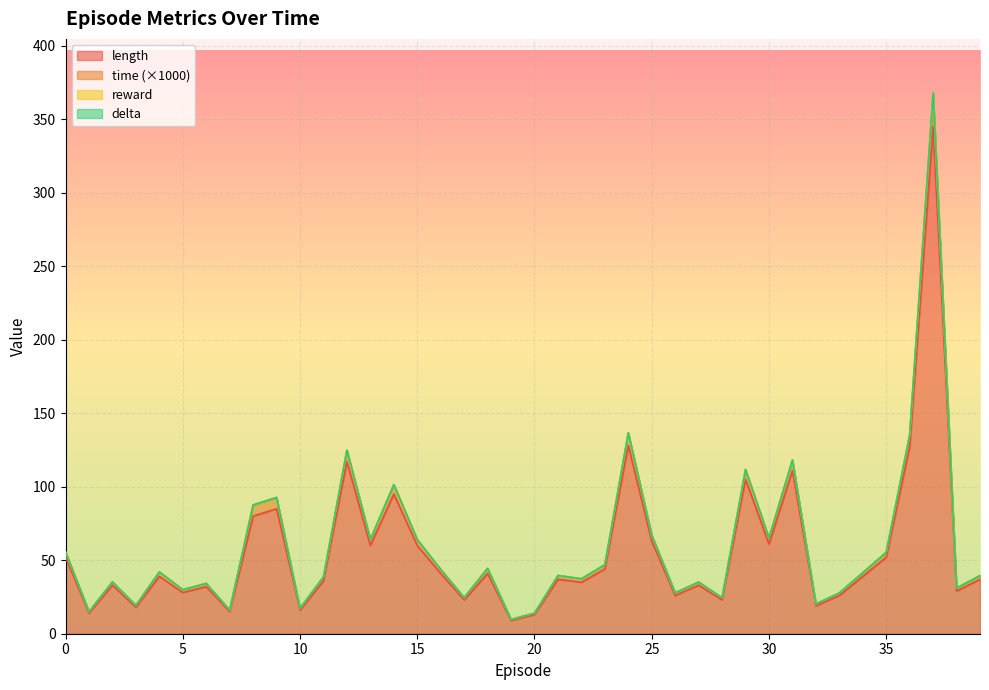

What is the value of the time point at the 18th from the left?

24.5